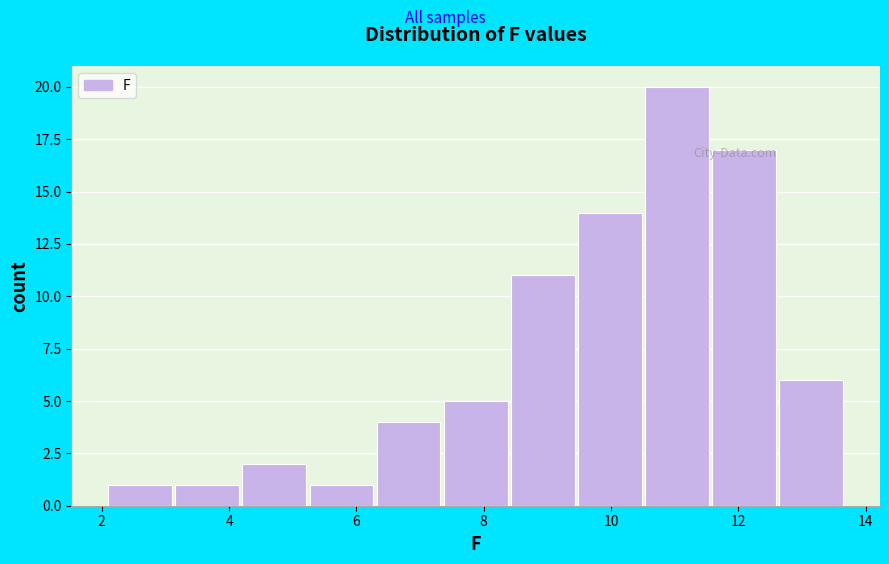

Over which range of the x-axis is the bar tallest?

10.6 to 11.6